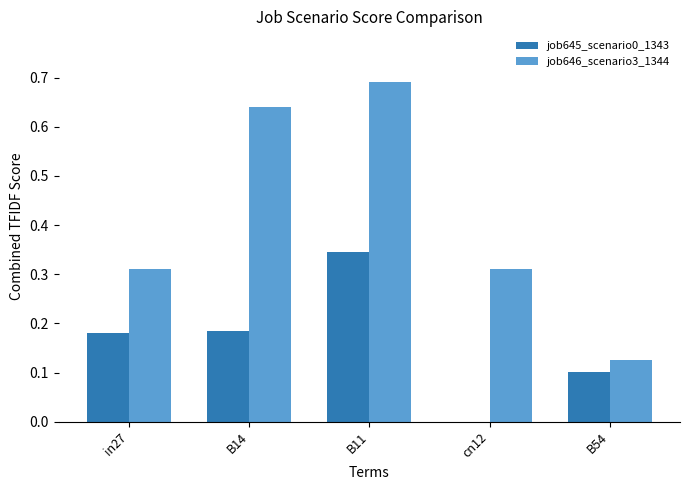

Between B14 and cn12, which series saw the biggest shift?

job646_scenario3_1344